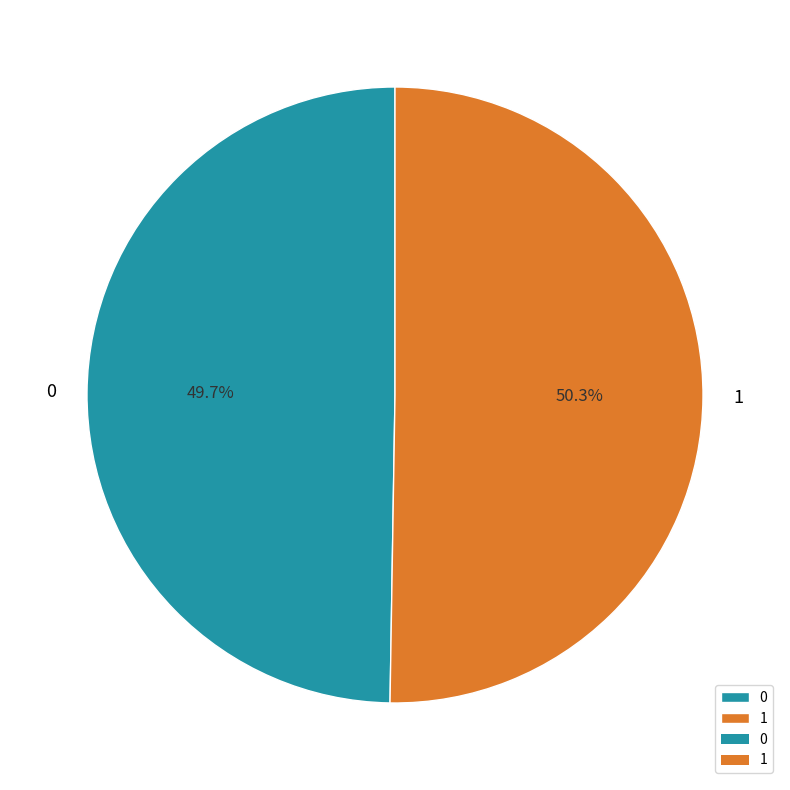

Count the number of slices in the pie.

2